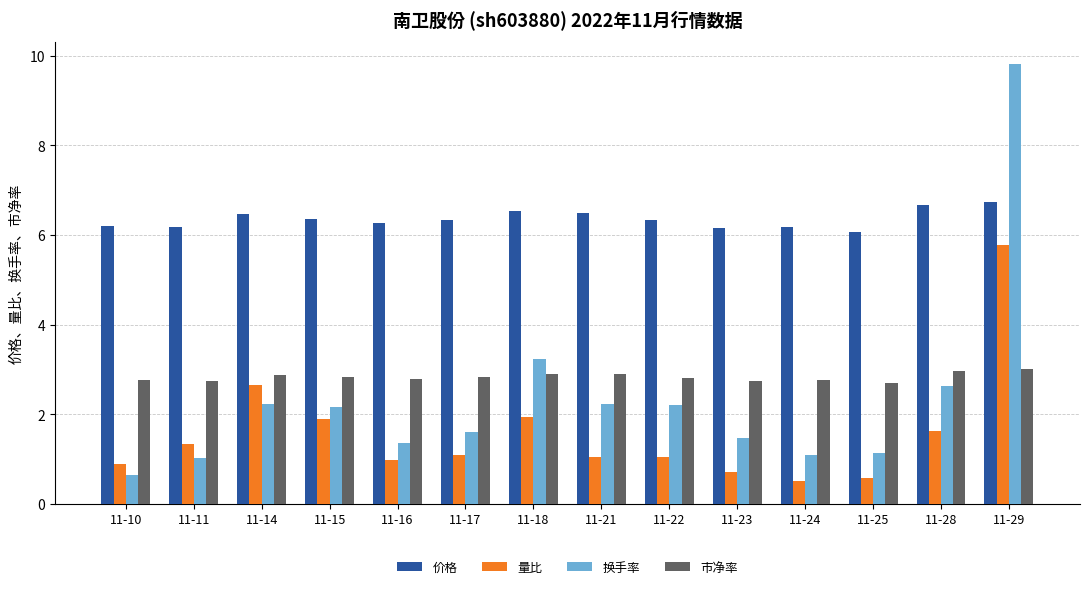

What is the average value of the 量比 series?

1.6